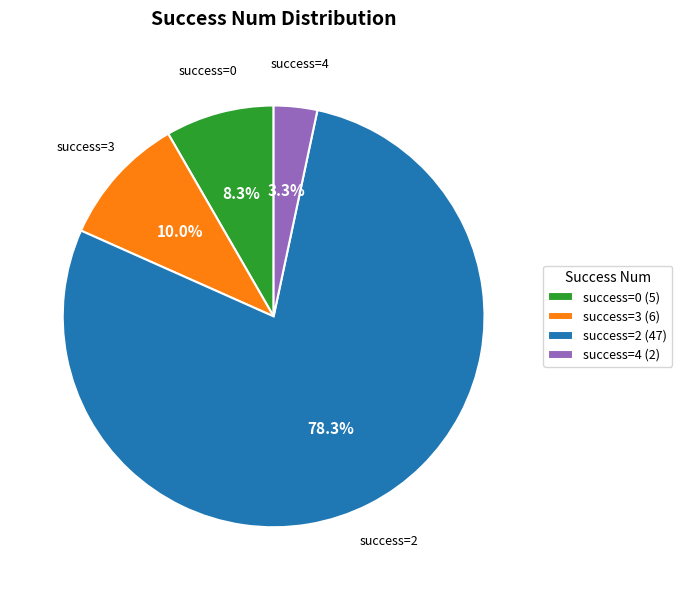

Approximately how many times larger is the value at success=0 (5) compared to success=4 (2)?

2.5